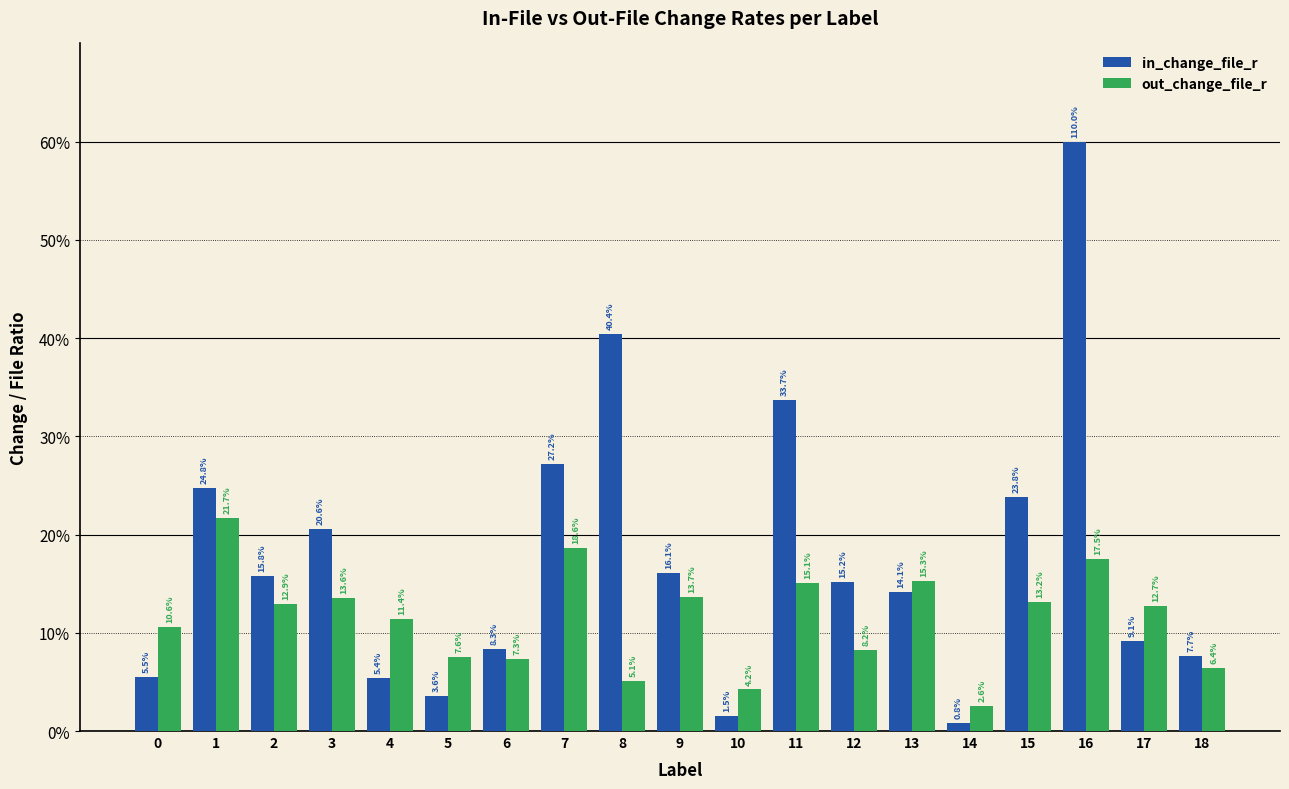

Reading right to left, extract all data points from this chart.

in_change_file_r: 18=0.1	17=0.1	16=0.6	15=0.2	14=0.0	13=0.1	12=0.2	11=0.3	10=0.0	9=0.2	8=0.4	7=0.3	6=0.1	5=0.0	4=0.1	3=0.2	2=0.2	1=0.2	0=0.1
out_change_file_r: 18=0.1	17=0.1	16=0.2	15=0.1	14=0.0	13=0.2	12=0.1	11=0.2	10=0.0	9=0.1	8=0.1	7=0.2	6=0.1	5=0.1	4=0.1	3=0.1	2=0.1	1=0.2	0=0.1